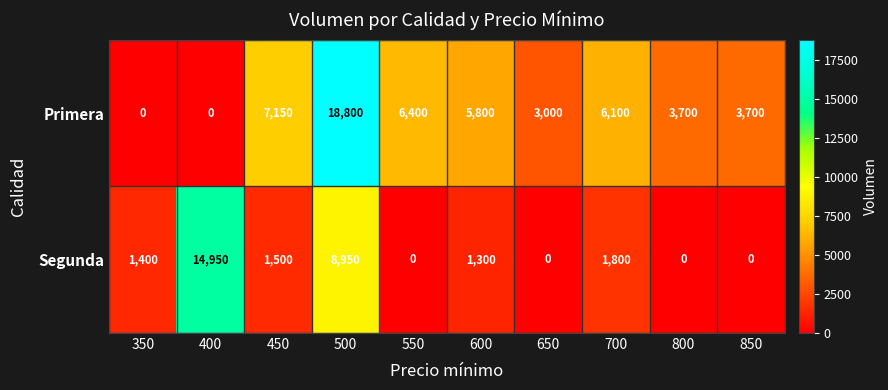

Between 350 and 850, which series saw the biggest shift?

Primera